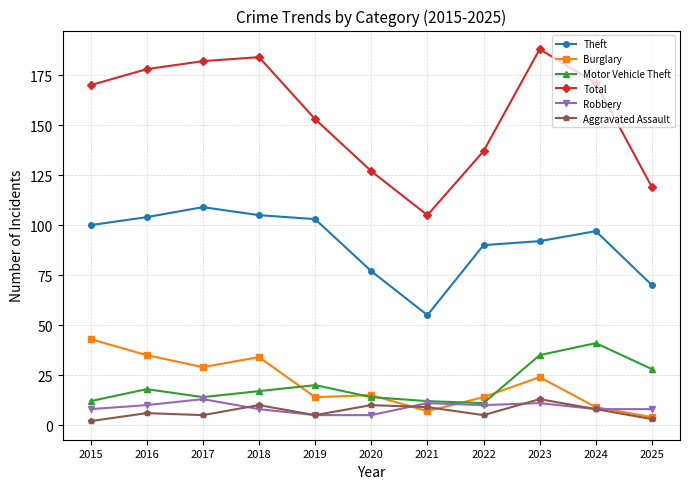

What is the total value across all series at 2020?

248